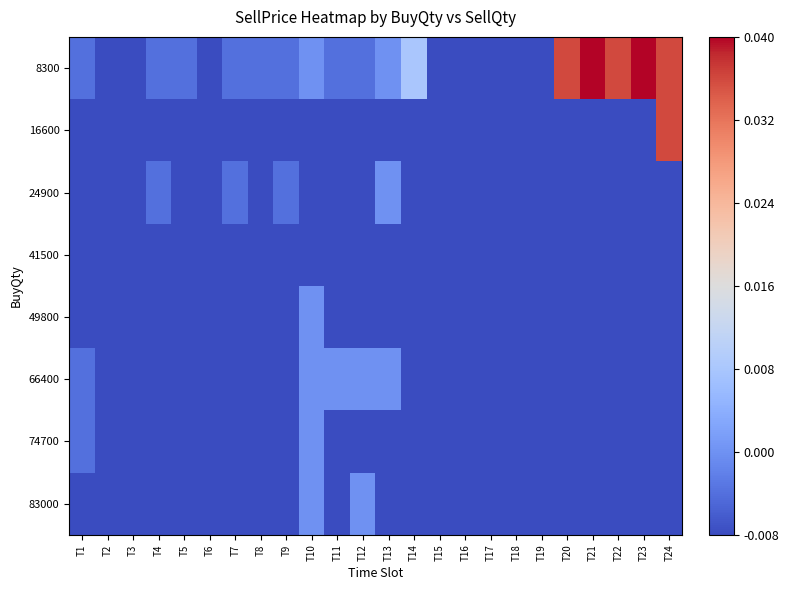

How many distinct data groups are displayed?

8